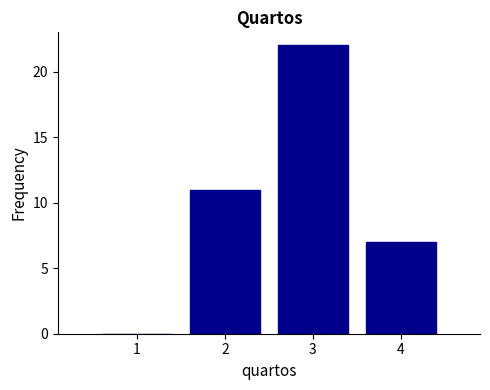

Reading left to right, transcribe this chart: for each bar, give the range it covers on the x-axis and its height. The values are not printed on the chart, so give them approximately, as read against the axis.

0.5 to 1.5: 0
1.5 to 2.5: 11
2.5 to 3.5: 22
3.5 to 4.5: 7